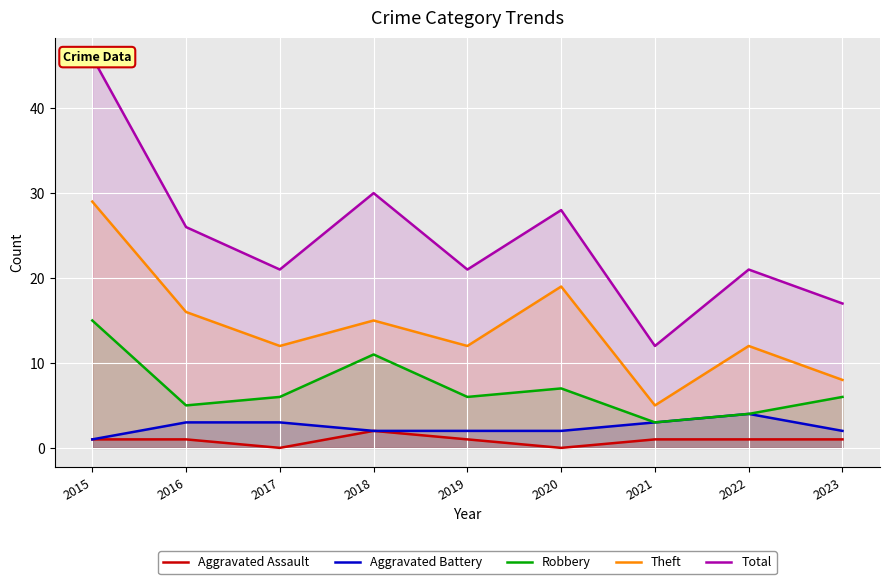

The value of Aggravated Battery at 2020 is 2. True or false?

True